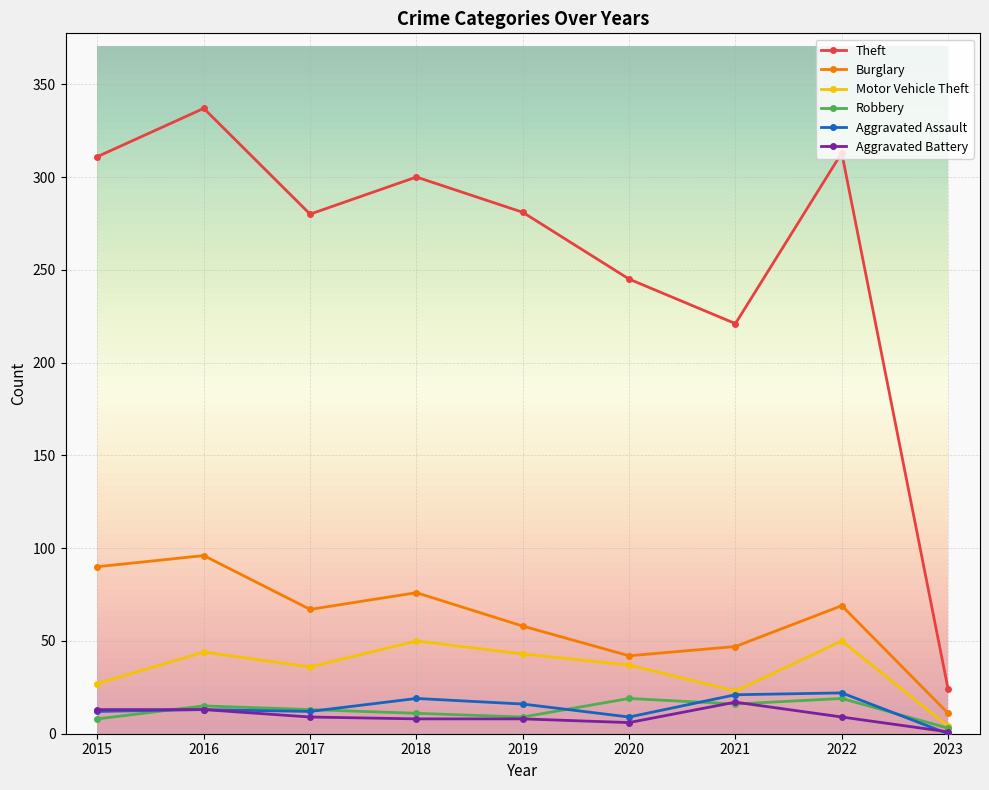

Which series changed the most between 2019 and 2023?

Theft